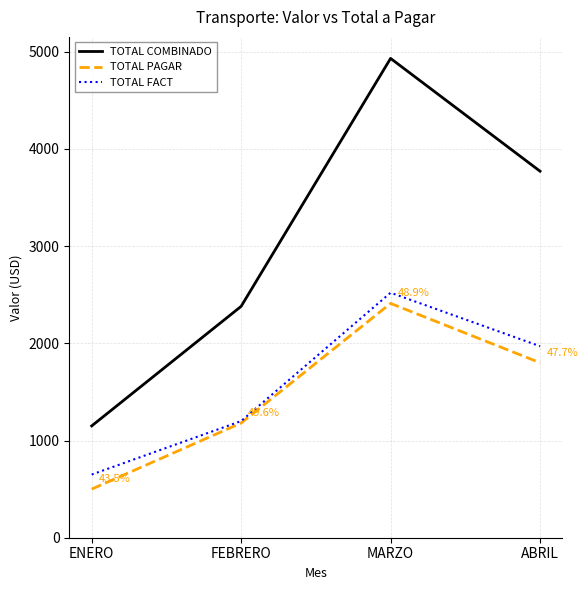

What are all the series names shown in the legend?

TOTAL COMBINADO, TOTAL PAGAR, TOTAL FACT